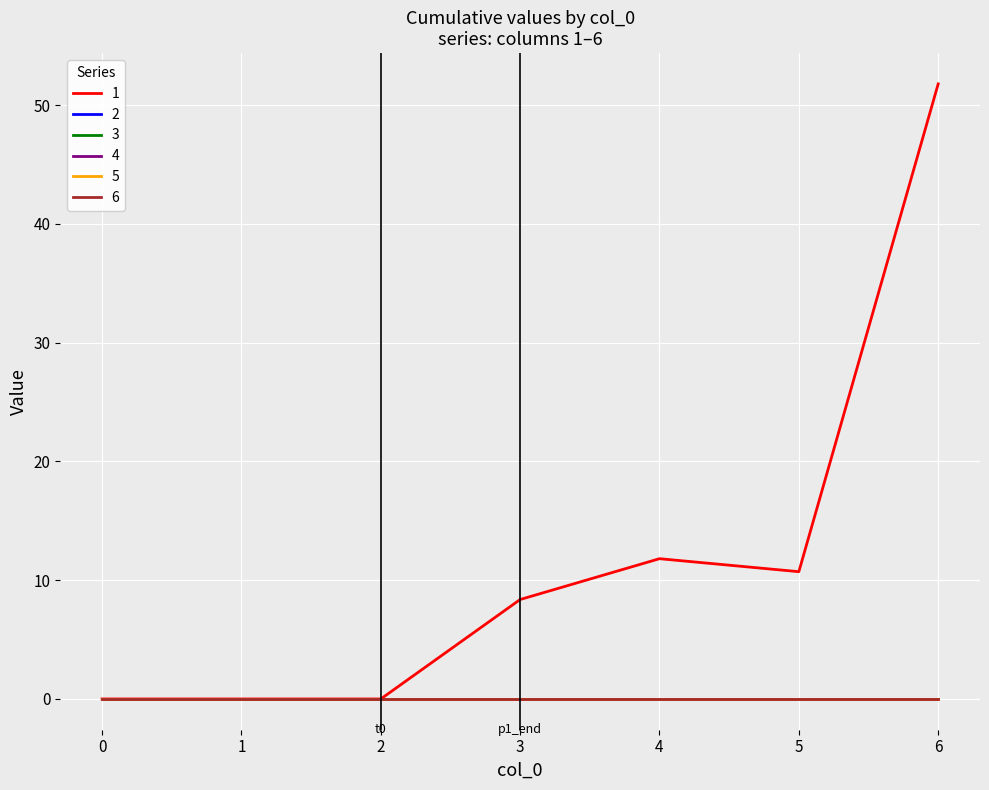

True or false: 6 and 2 cross at least once.

False